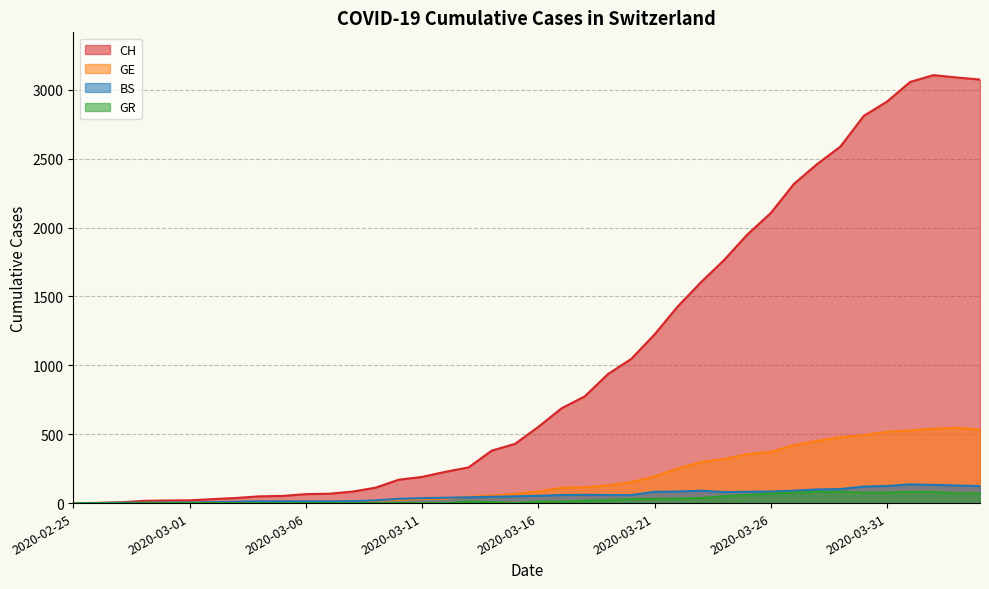

What is the sum of the CH values at 2020-03-04 and 2020-02-25?

49